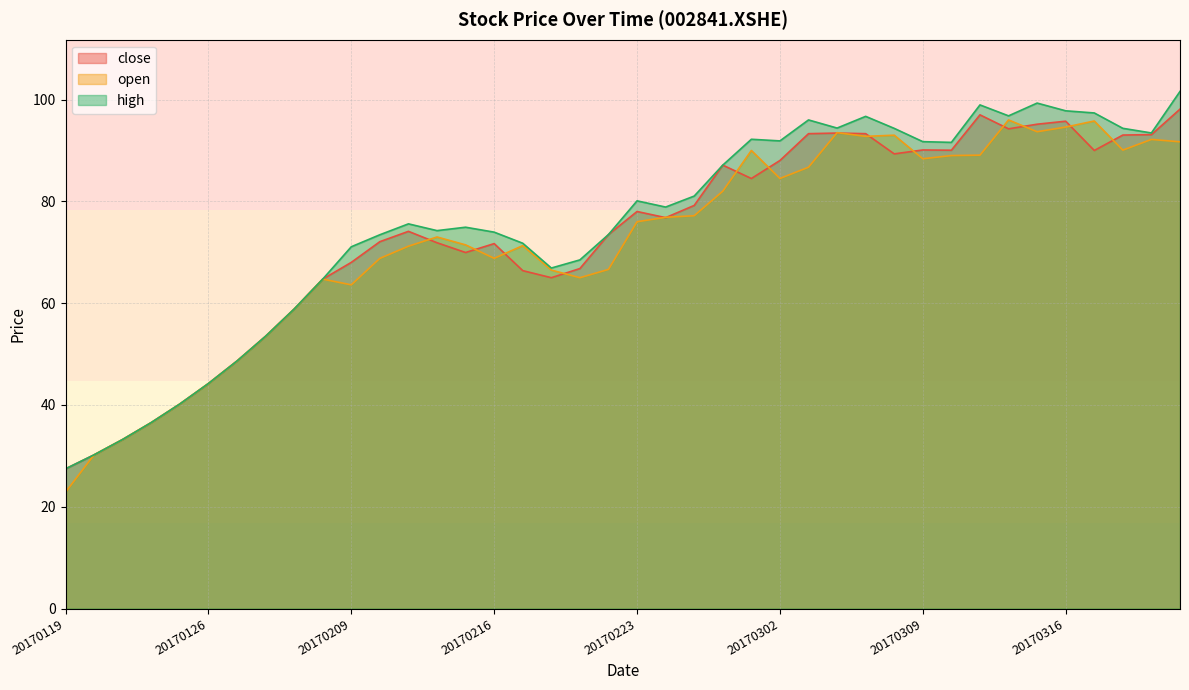

What is the maximum value for close?

98.1